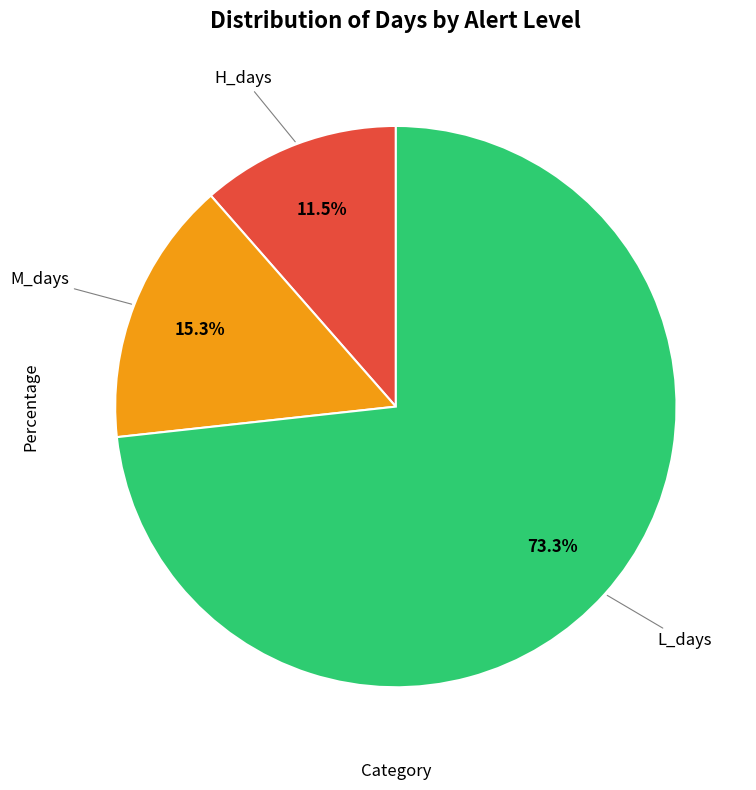

To the nearest percent, what is the combined percentage of M_days and L_days?

89%